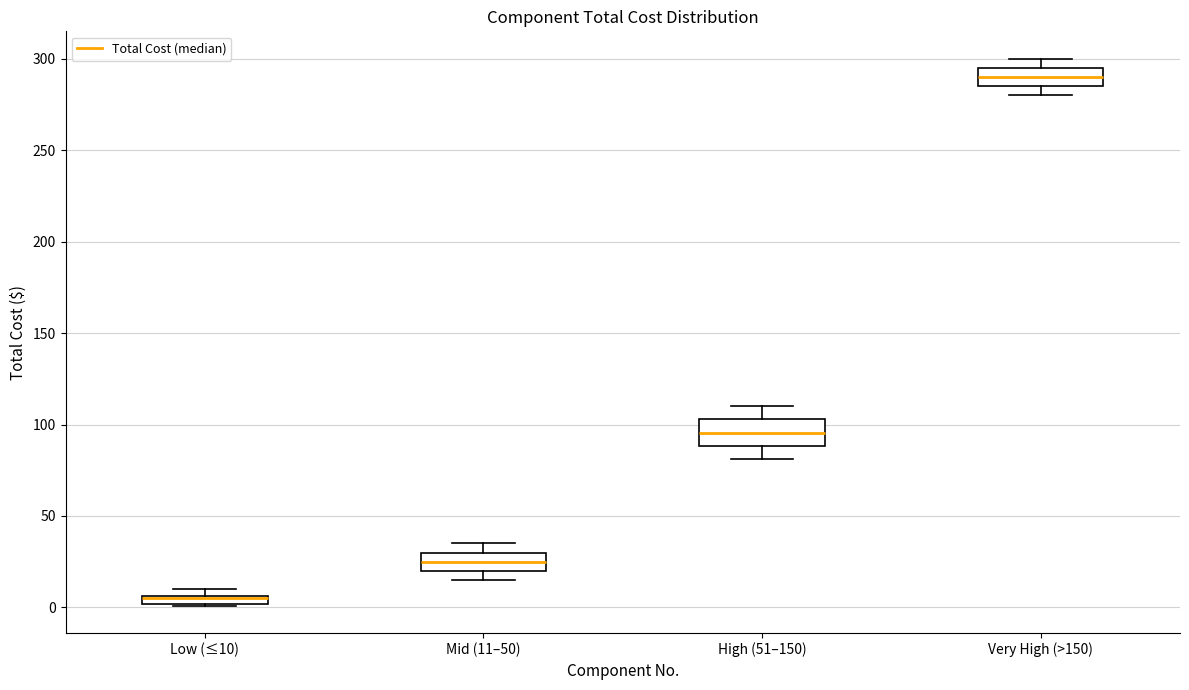

Where is the upper edge of the box for Mid (11–50) on the y-axis? The values are not printed on the chart, so give them approximately, as read against the axis.

30